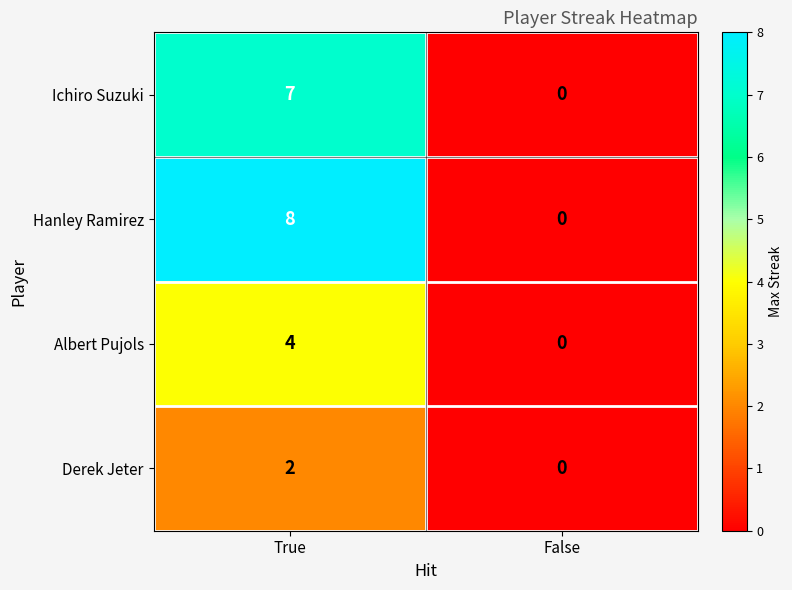

The value of Derek Jeter at True is 2. True or false?

True